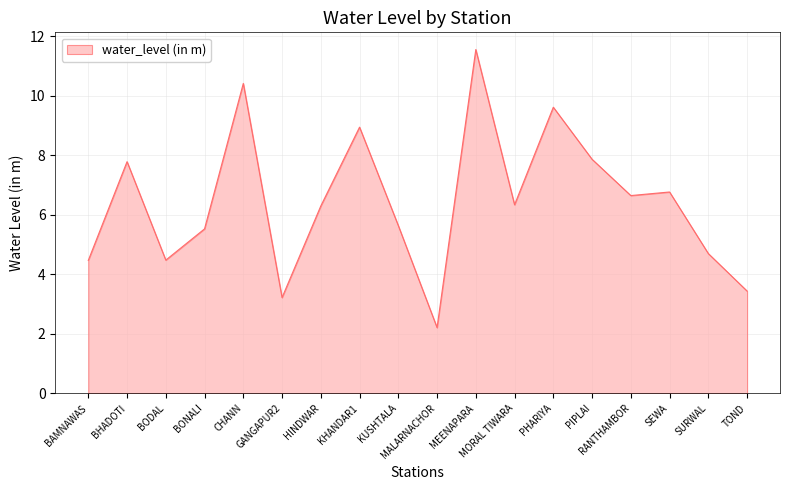

What position from the right is GANGAPUR2?

13